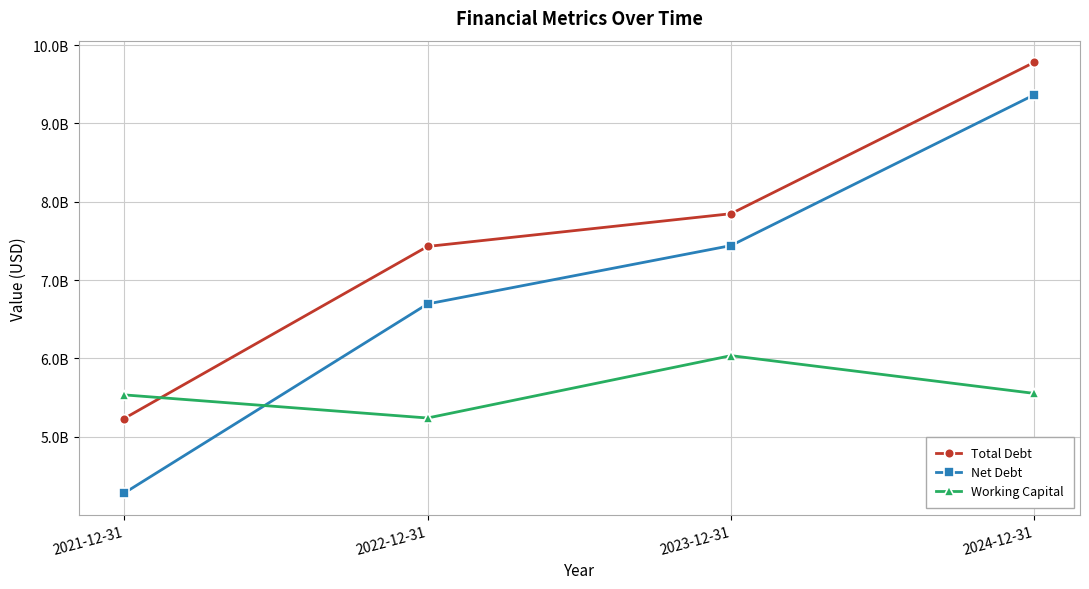

Does the chart have visible grid lines?

Yes